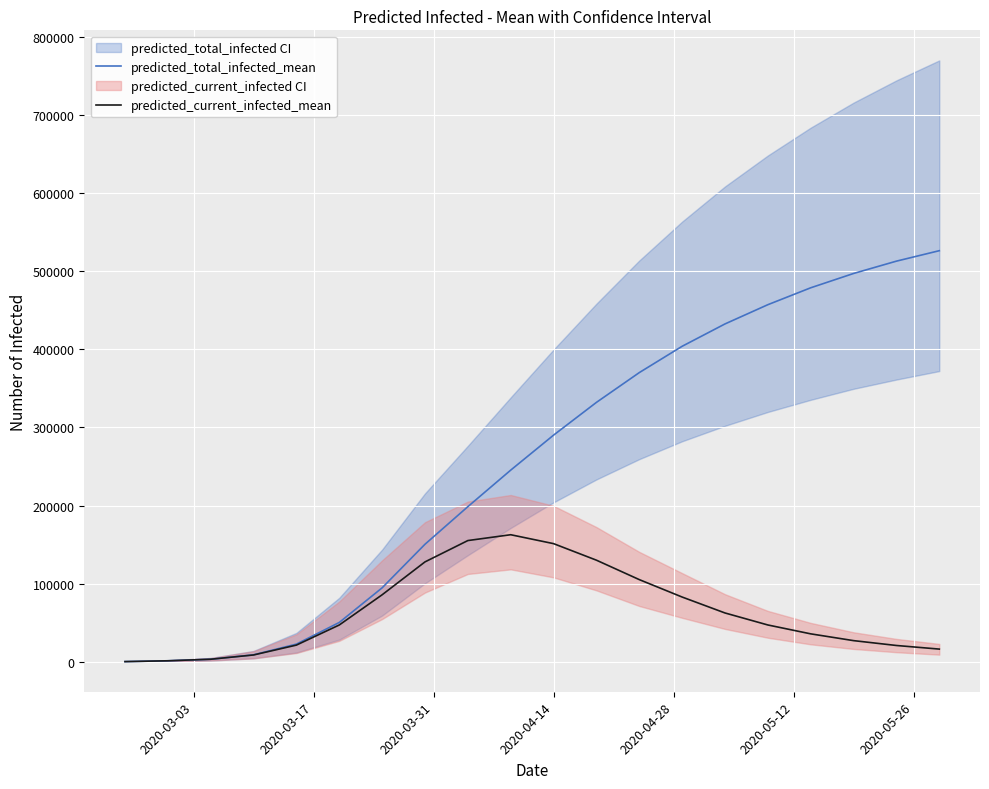

What is the difference between the maximum and minimum values in the predicted_current_infected_mean series?

162407